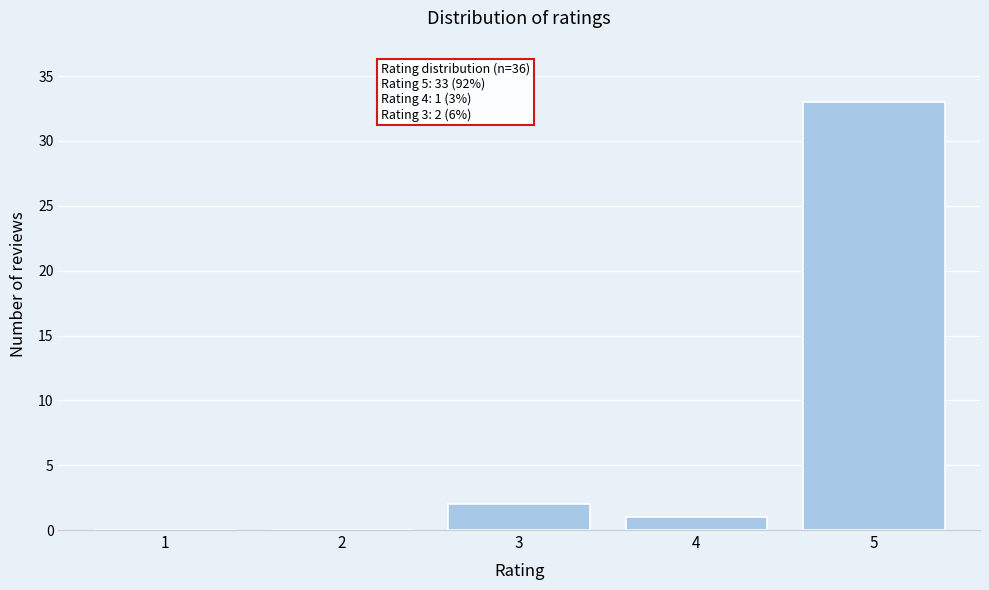

Over which range of the x-axis is the bar tallest?

4.5 to 5.5